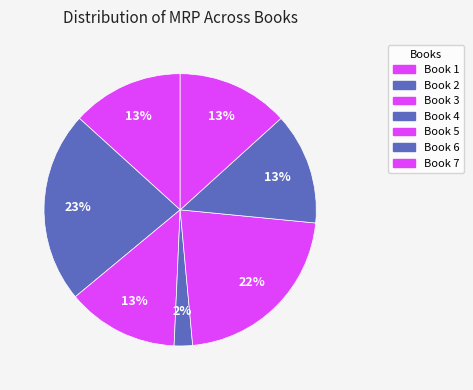

Count the number of slices in the pie.

7